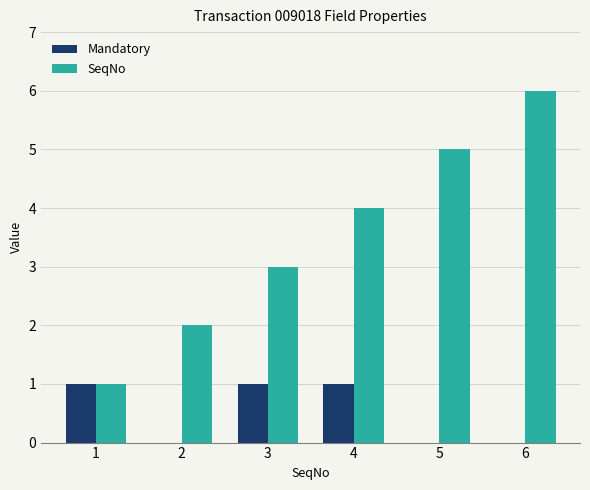

Which category has the highest value across all series?

6